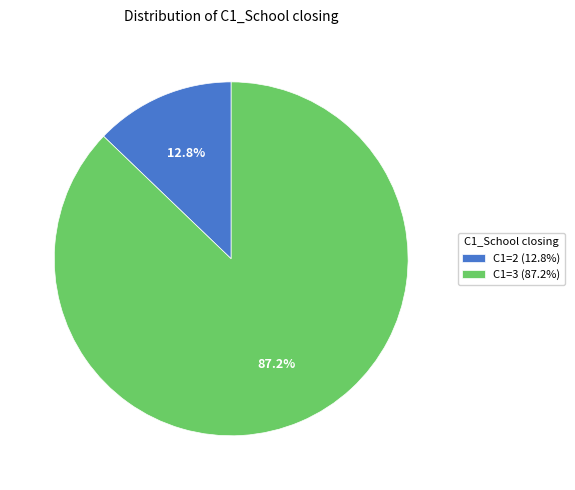

What percentage do C1=3 (87.2%) and C1=2 (12.8%) together represent?

100.0%